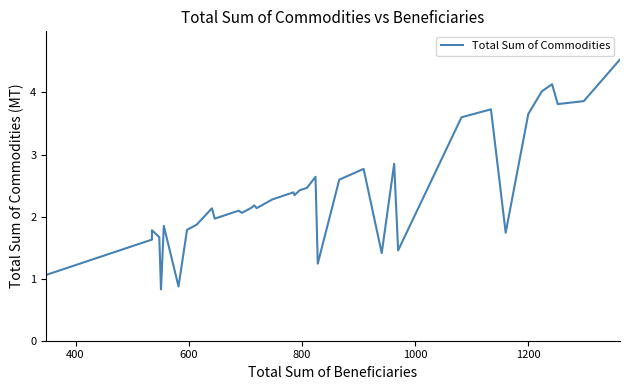

True or false: there are more than 0 points higher than both neighbors.

True